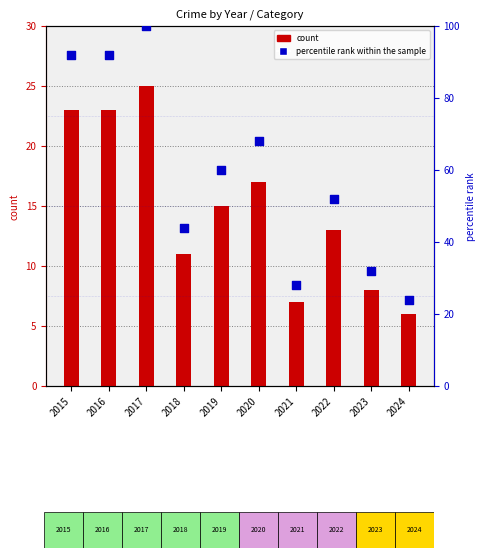

Which series contains the lowest Y value?

Total